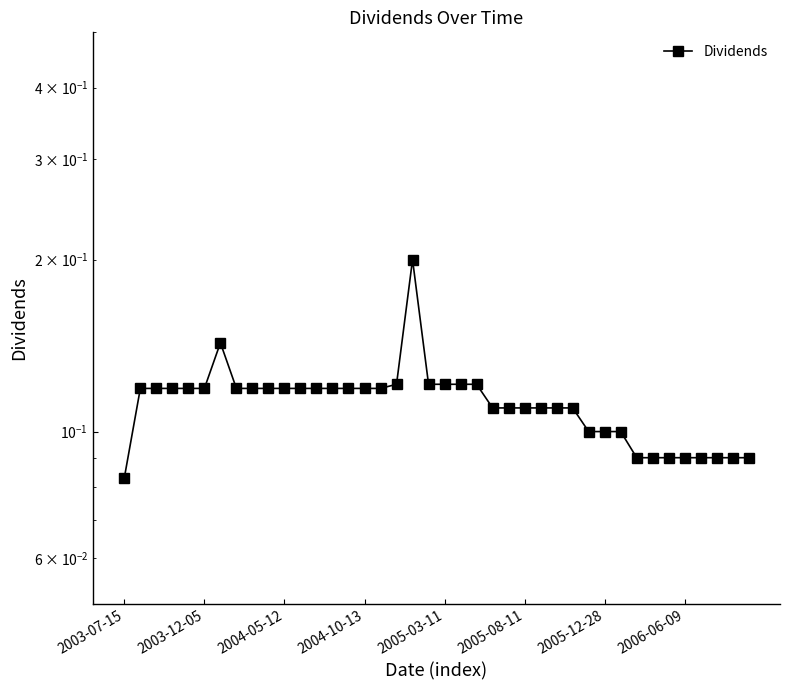

How many categories are shown in the chart?

40